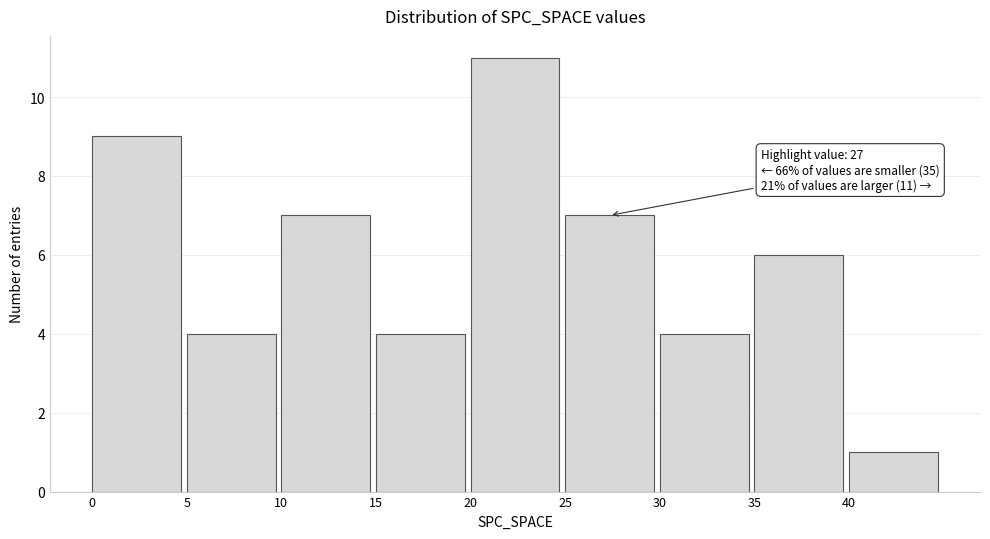

Which range on the x-axis has the tallest bar?

20 to 25